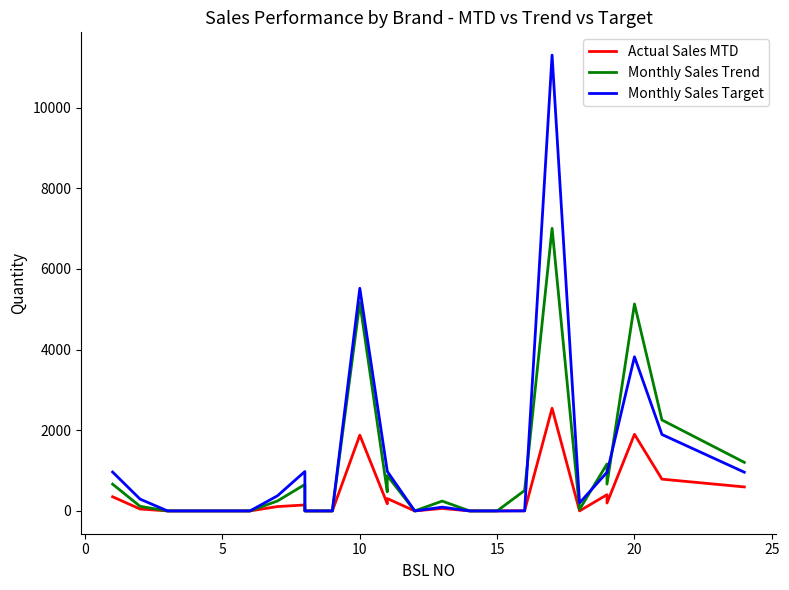

How many lines are shown in the chart?

3